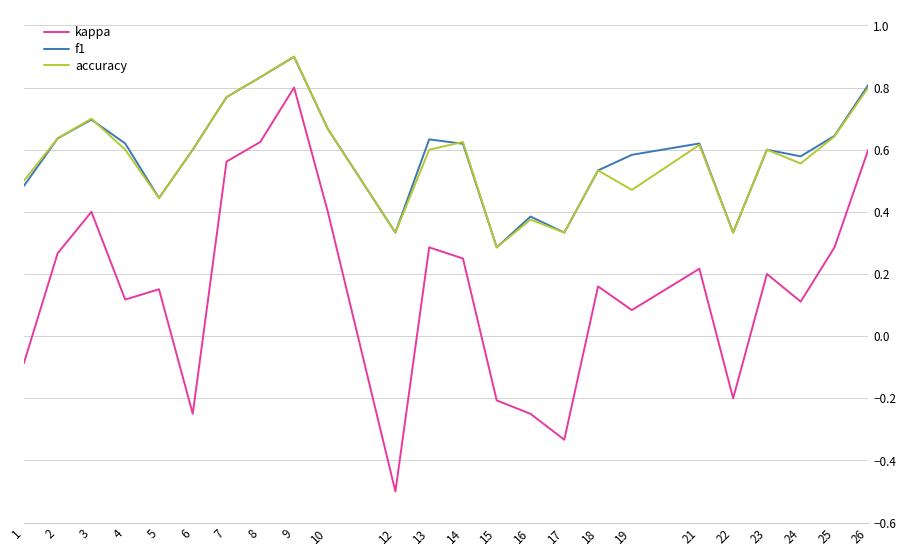

How many lines are shown in the chart?

3